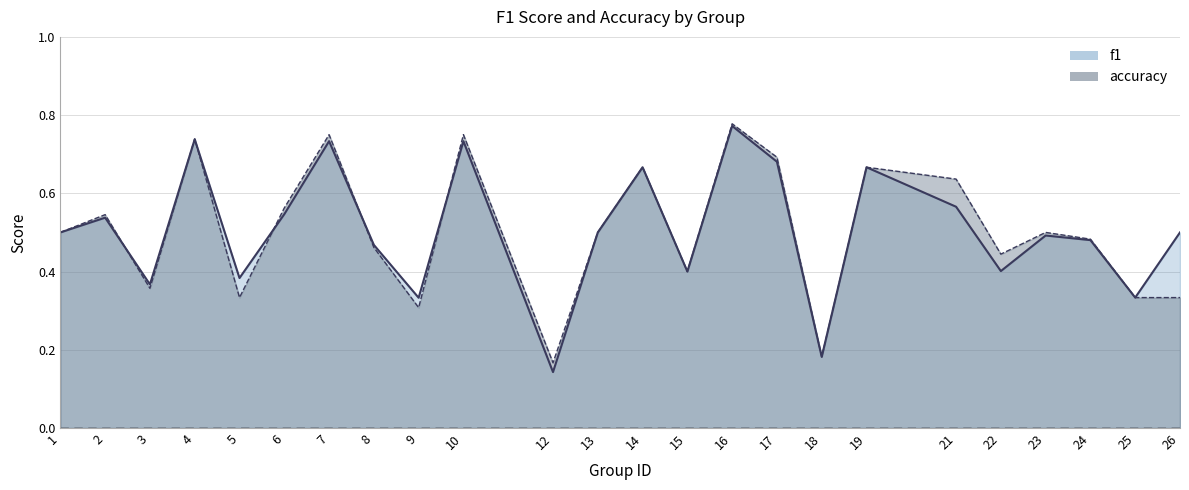

Reading left to right, extract all data points from this chart.

f1: 0.5	0.5	0.4	0.7	0.4	0.5	0.7	0.5	0.3	0.7	0.1	0.5	0.7	0.4	0.8	0.7	0.2	0.7	0.6	0.4	0.5	0.5	0.3	0.5
accuracy: 0.5	0.5	0.4	0.7	0.3	0.6	0.8	0.5	0.3	0.8	0.2	0.5	0.7	0.4	0.8	0.7	0.2	0.7	0.6	0.4	0.5	0.5	0.3	0.3